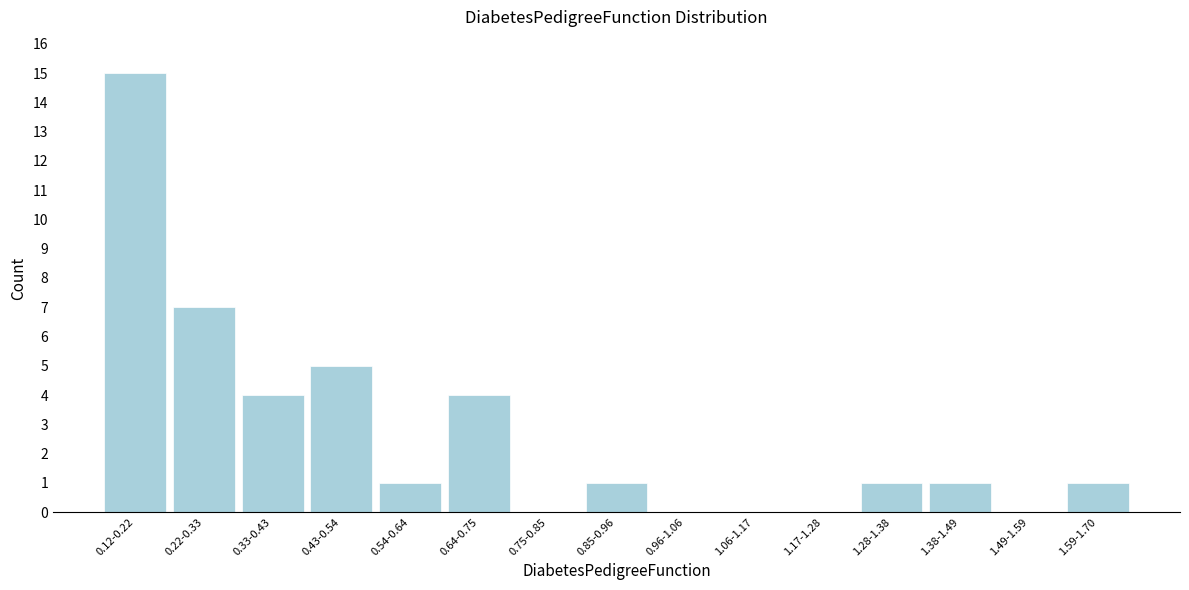

Reading left to right, list all the values displayed in this chart.

0.12-0.22=15	0.22-0.33=7	0.33-0.43=4	0.43-0.54=5	0.54-0.64=1	0.64-0.75=4	0.75-0.85=0	0.85-0.96=1	0.96-1.06=0	1.06-1.17=0	1.17-1.28=0	1.28-1.38=1	1.38-1.49=1	1.49-1.59=0	1.59-1.70=1